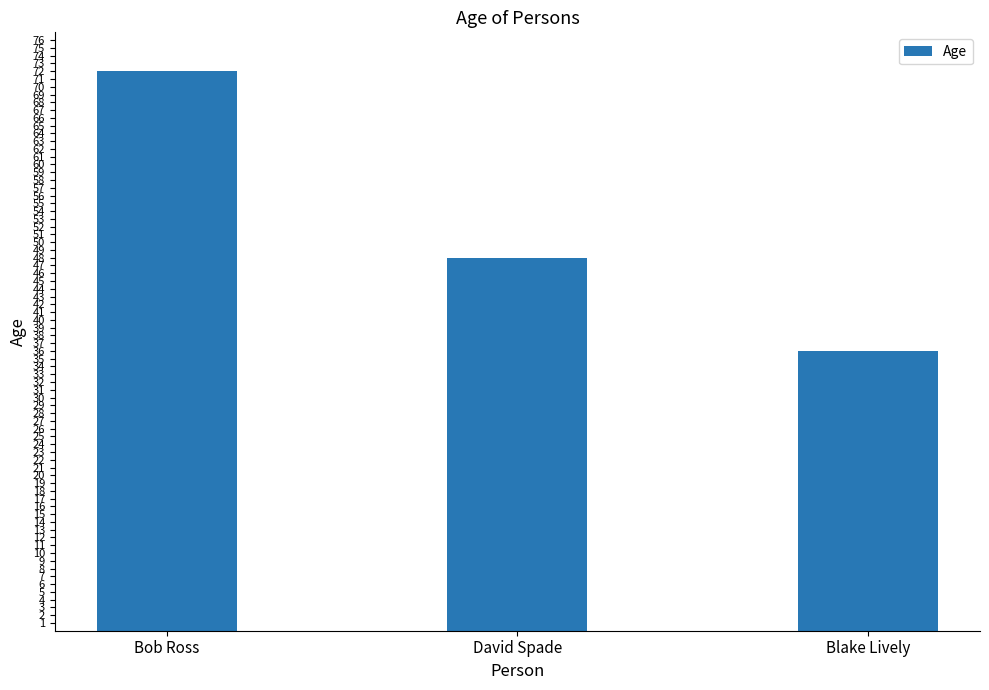

Are the bars grouped side by side (vs. stacked)?

No